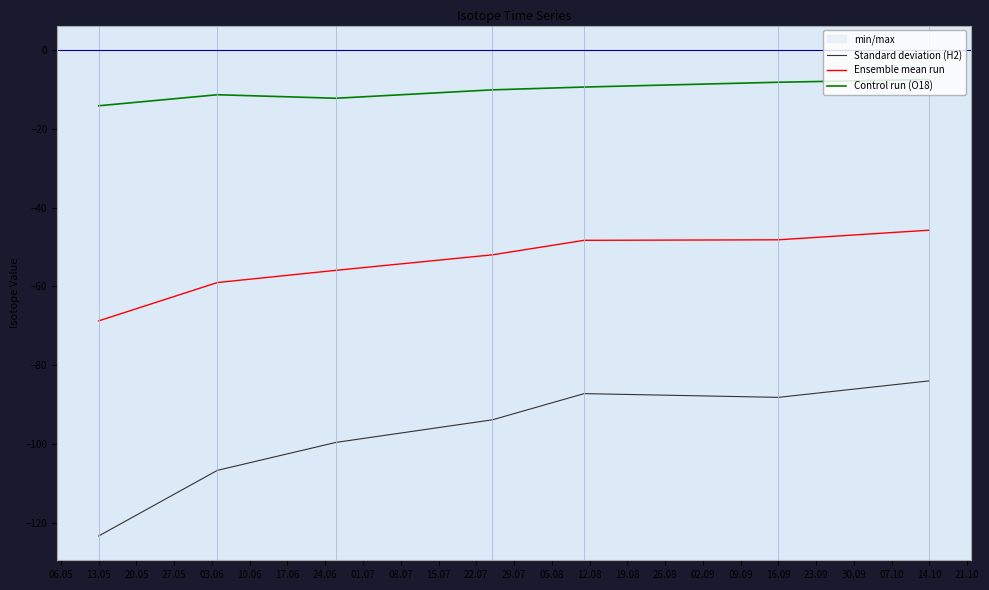

Reading right to left, what are all the values shown in this chart?

Standard deviation (H2): -83.9	-88.1	-87.2	-93.8	-99.5	-106.6	-123.3
Ensemble mean run: -45.7	-48.2	-48.3	-52.0	-55.9	-59.0	-68.7
Control run (O18): -7.5	-8.2	-9.4	-10.1	-12.3	-11.4	-14.2